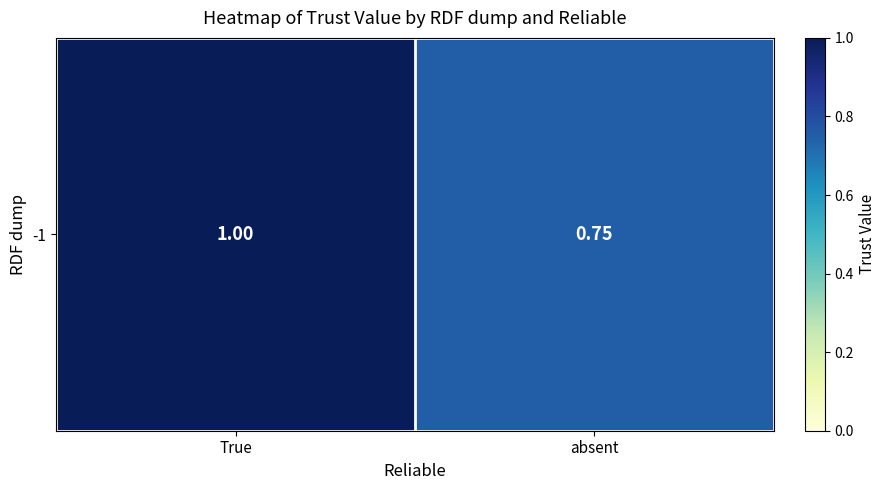

Between absent and True, which is larger?

True